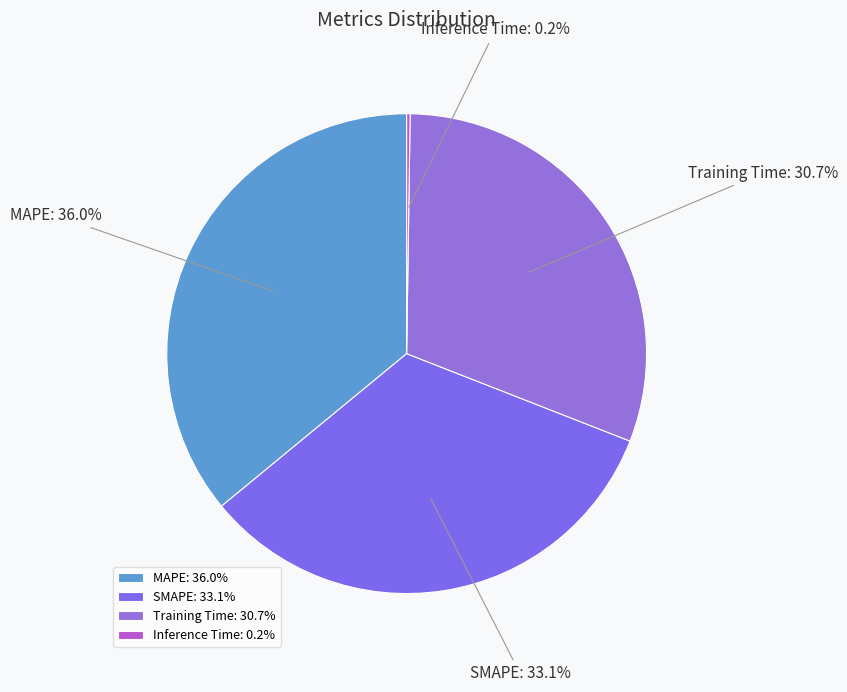

What portion of the pie excludes SMAPE?

66.9%